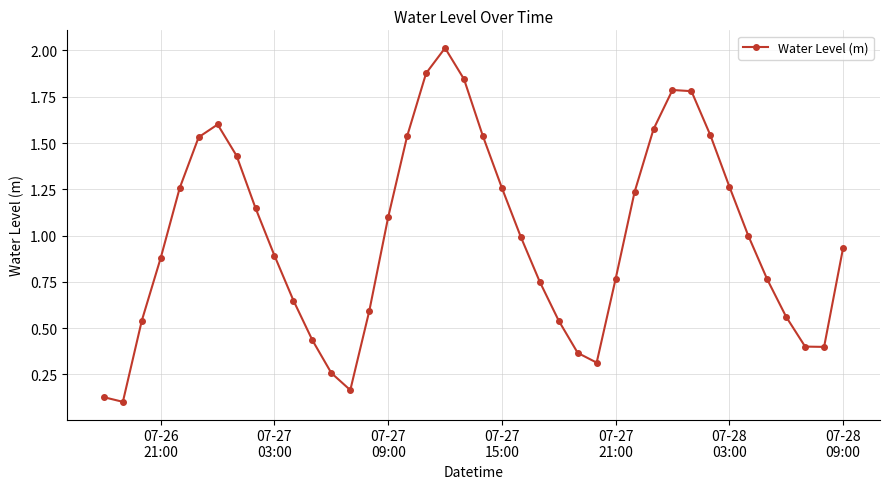

How many categories are shown in the chart?

40